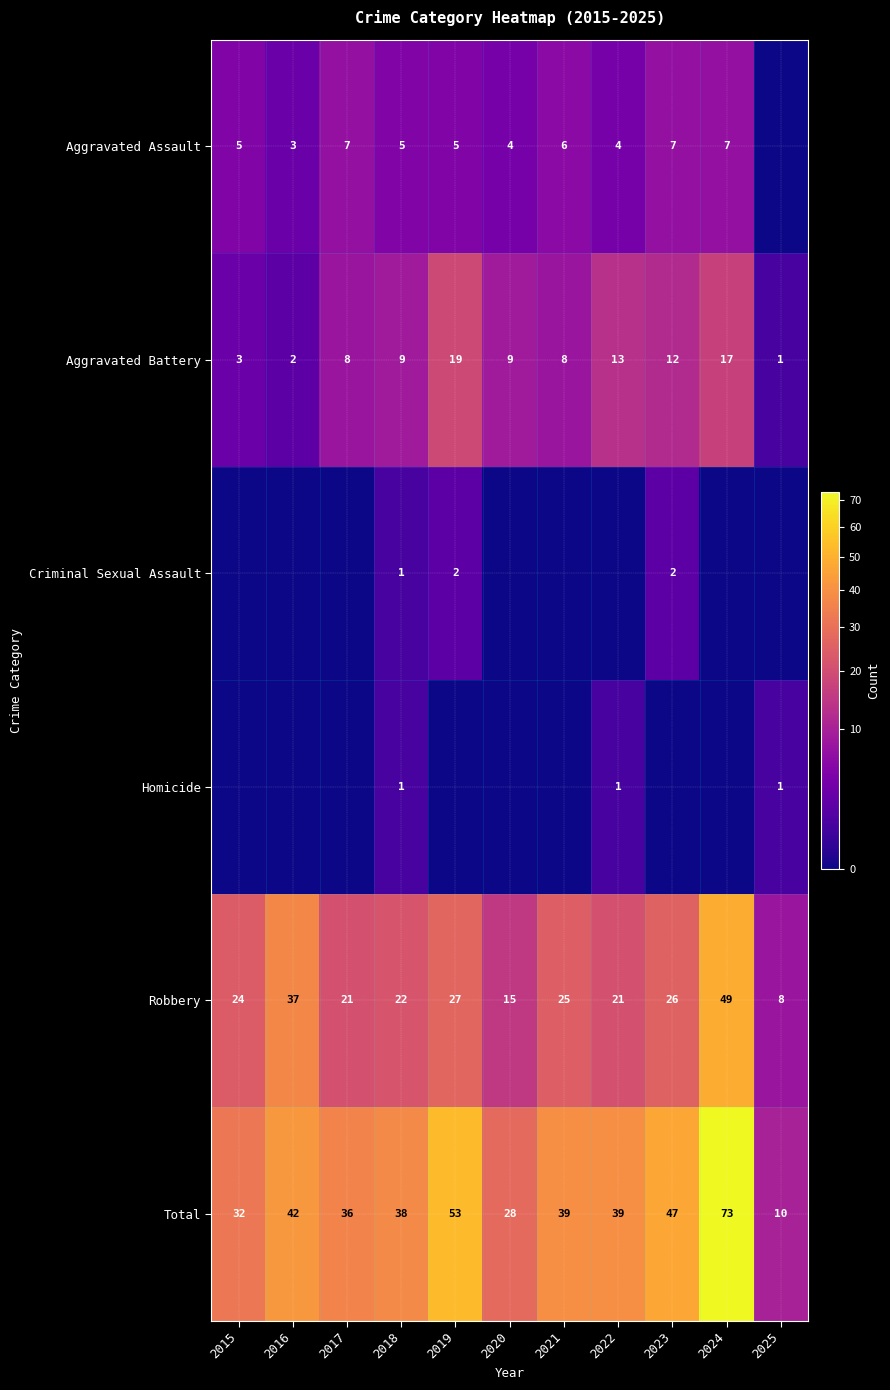

Which category has the highest value across all series?

2024